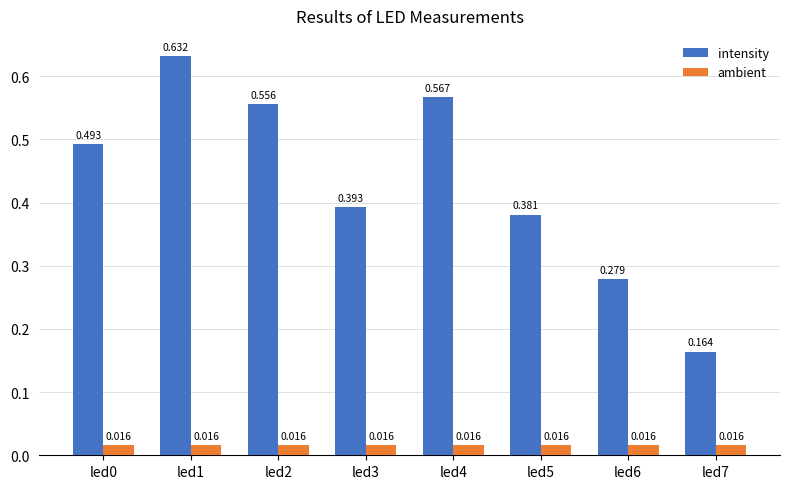

At which label is intensity closest to 0?

led7